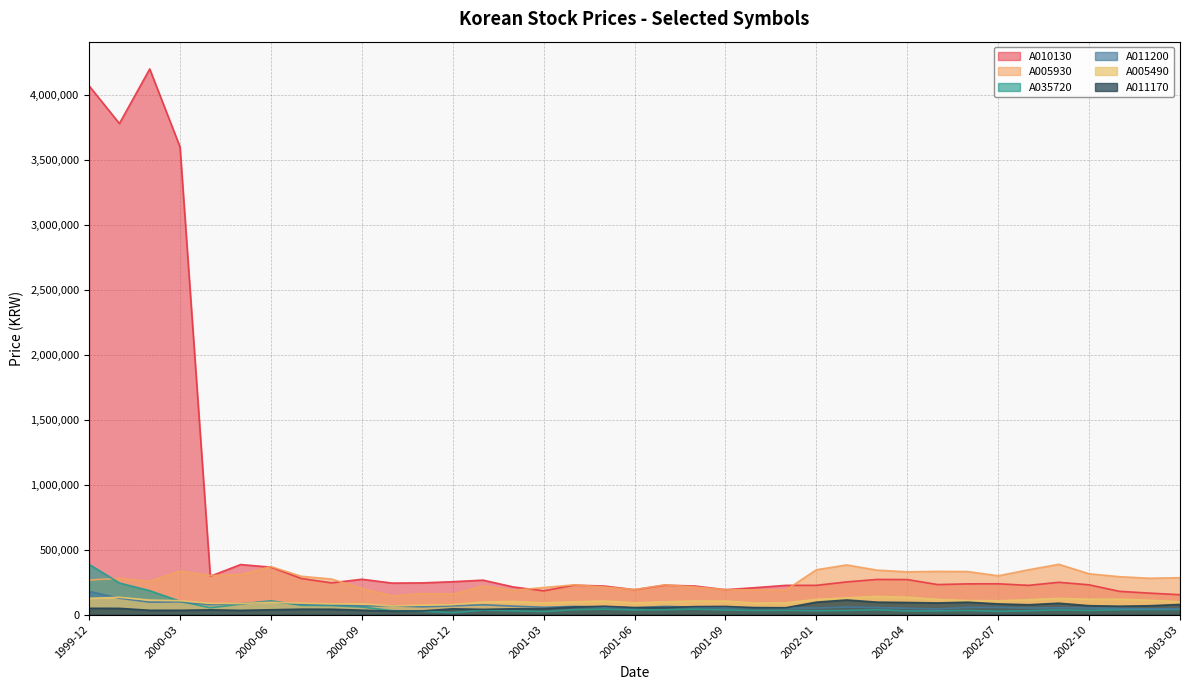

Reading left to right, what are all the values shown in this chart?

A011170: 48500	48000	33000	33000	36500	32500	36950	41500	41200	33800	26900	28400	44300	40100	44500	45500	58000	64100	54000	54700	61300	62700	53000	53000	95500	112500	95700	93200	89600	95500	82200	75700	87500	68500	64400	68000	78000
A005490: 125000	133000	111500	106500	86800	85000	94600	88000	82000	83000	66100	72800	76500	97000	101000	90000	98000	104500	90000	98000	104500	104000	88200	90500	117000	128500	139500	133500	117000	108000	106500	114500	124500	118000	119000	110500	98500
A035720: 386500	243000	184000	102500	52500	80600	106000	71400	69200	58200	30350	25100	14700	33800	29150	23100	37250	41700	35300	37250	41700	35300	31650	32500	29350	31750	37000	28000	28600	31750	24900	29350	35900	31500	37700	38500	38900
A005930: 266000	279000	256000	335000	300000	308000	369000	295000	273500	202000	142500	162000	158000	220000	187000	208000	229000	212000	192000	229000	212000	192000	189500	190000	345000	382000	342000	329000	332500	331000	298500	345000	387000	314000	291500	279500	284000
A010130: 4070000	3780000	4200000	3600000	295000	385000	365000	278000	244000	272000	242500	244000	253000	265000	212500	183000	226500	219500	191500	226500	219500	191500	207500	225000	225000	251500	270500	269500	231000	236500	237000	225000	248500	229000	179000	165000	153000
A011200: 179000	126000	95500	98000	75800	84000	98200	79800	75900	66800	67000	60000	67000	75400	65300	56100	63000	57000	52000	63000	57000	52000	53400	51000	50300	58200	54200	48300	43850	54700	54800	50300	52500	50700	47700	43650	43250